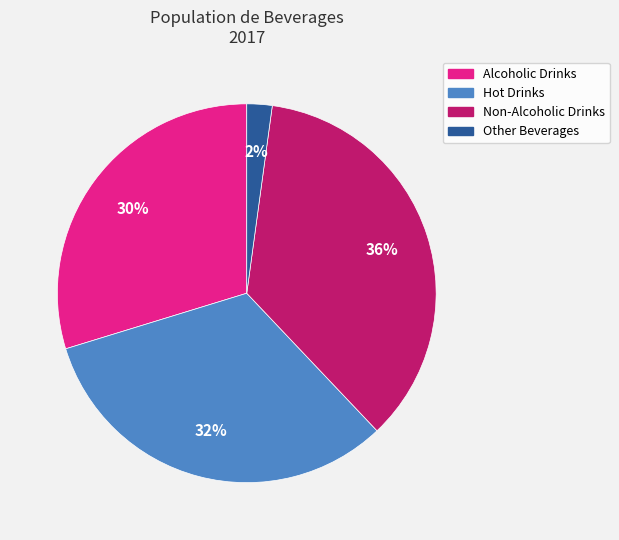

Which has a higher value, Other Beverages or Non-Alcoholic Drinks?

Non-Alcoholic Drinks